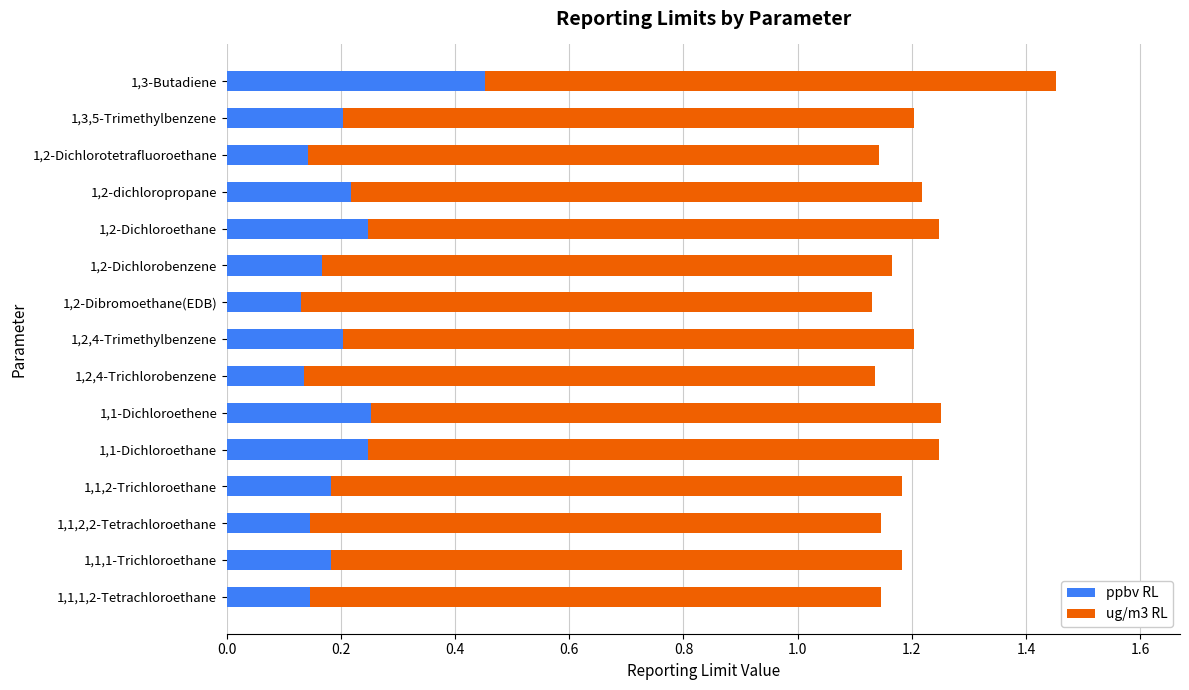

The ppbv RL series shows 0.3 at 1,3-Butadiene. True or false?

False